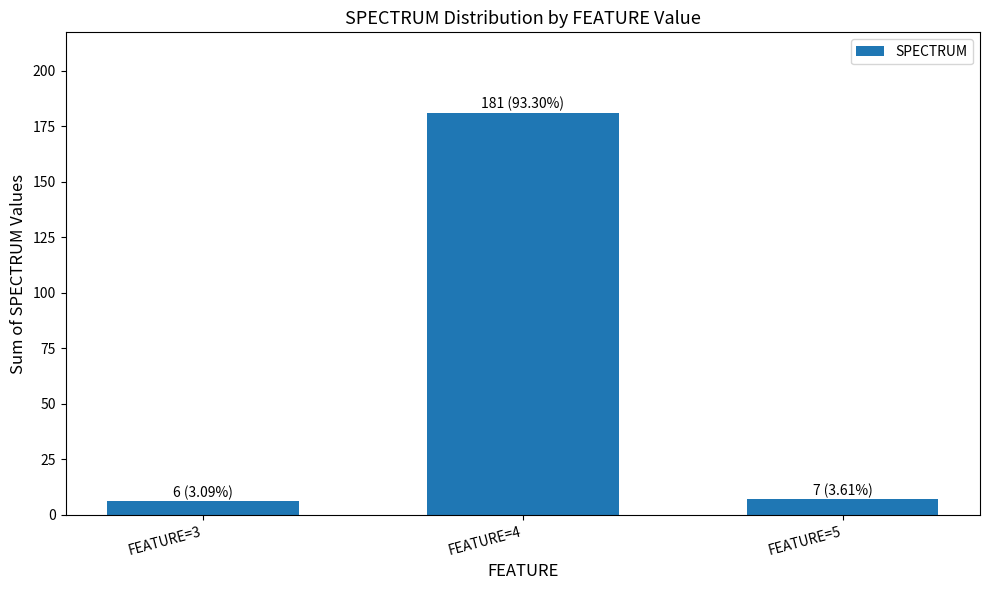

What is the sum of all values?

194